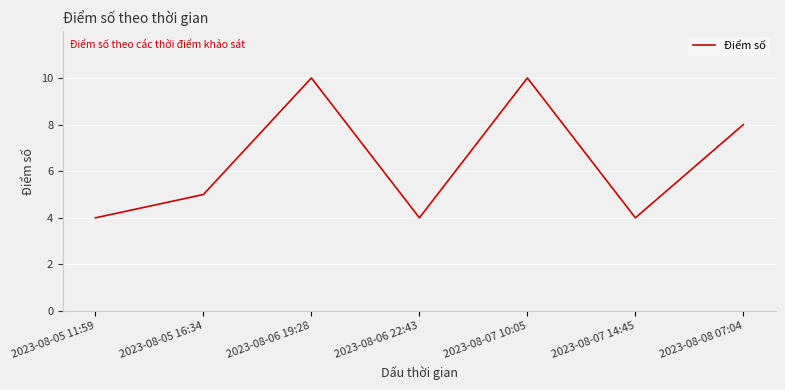

What is the average value?

6